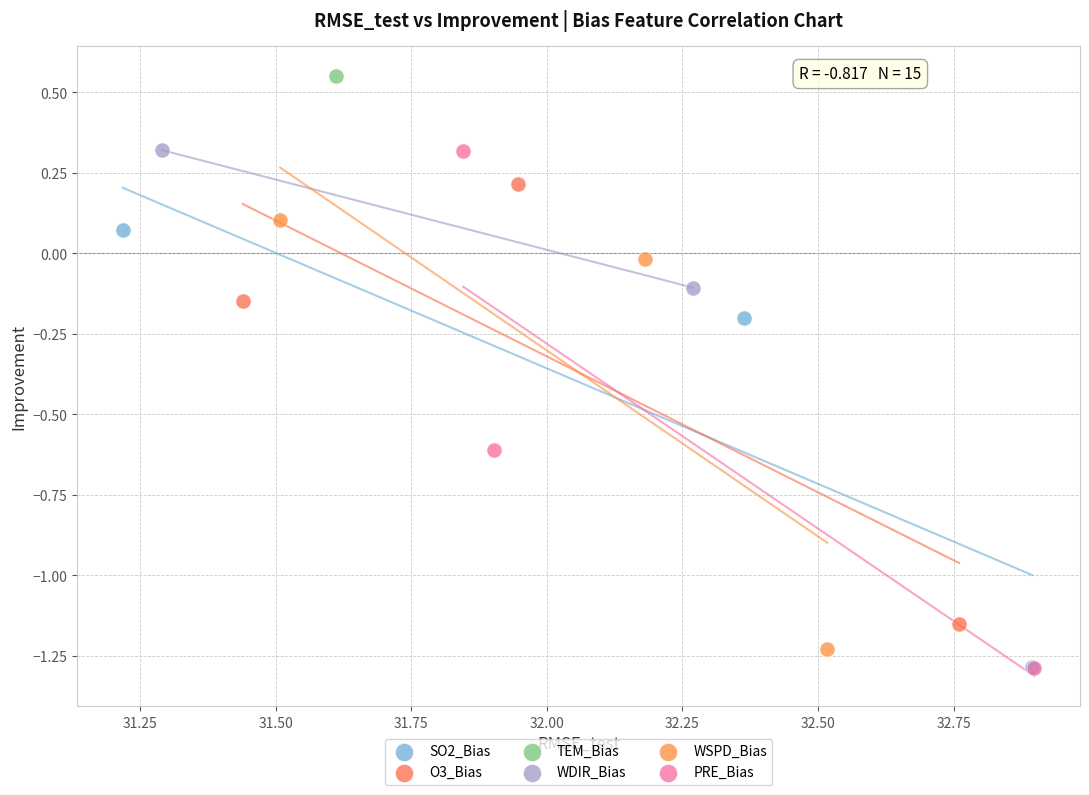

What are all the series names shown in the legend?

SO2_Bias, O3_Bias, TEM_Bias, WDIR_Bias, WSPD_Bias, PRE_Bias